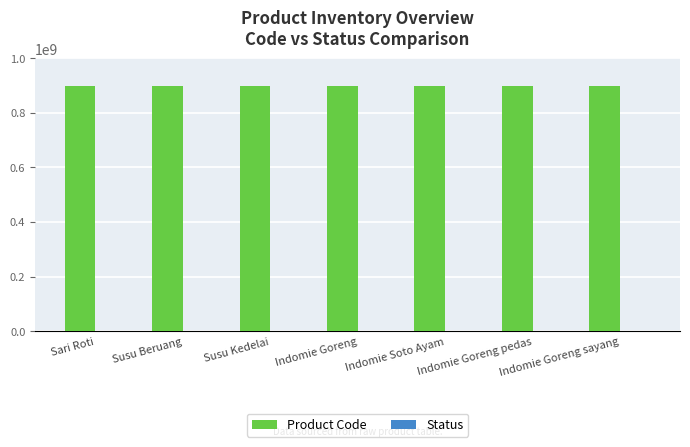

How many distinct data groups are displayed?

2